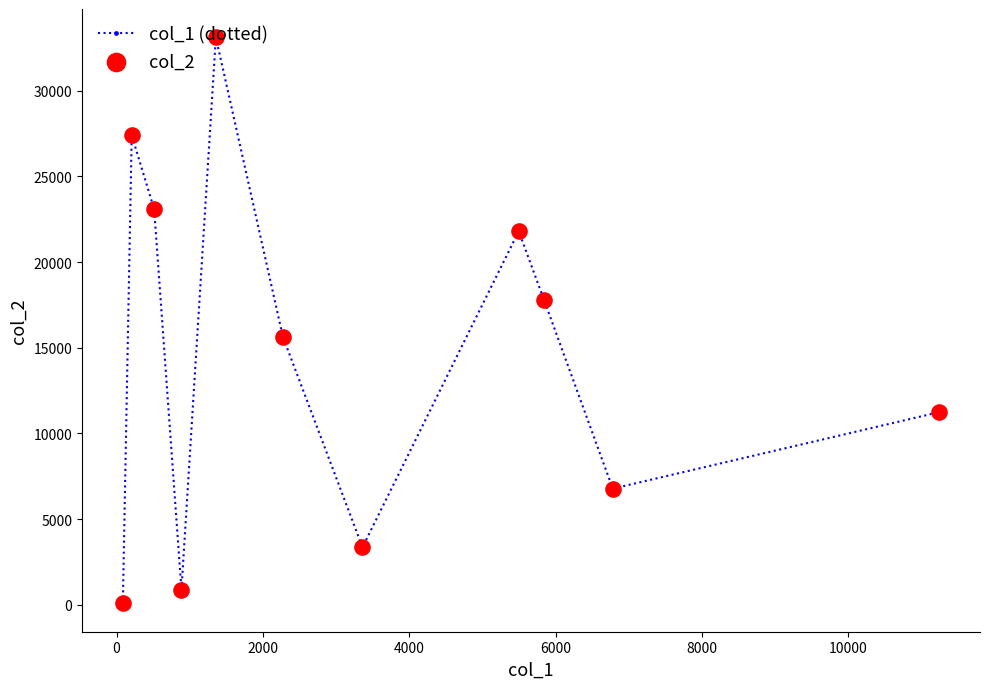

What is the greatest value displayed?

33110